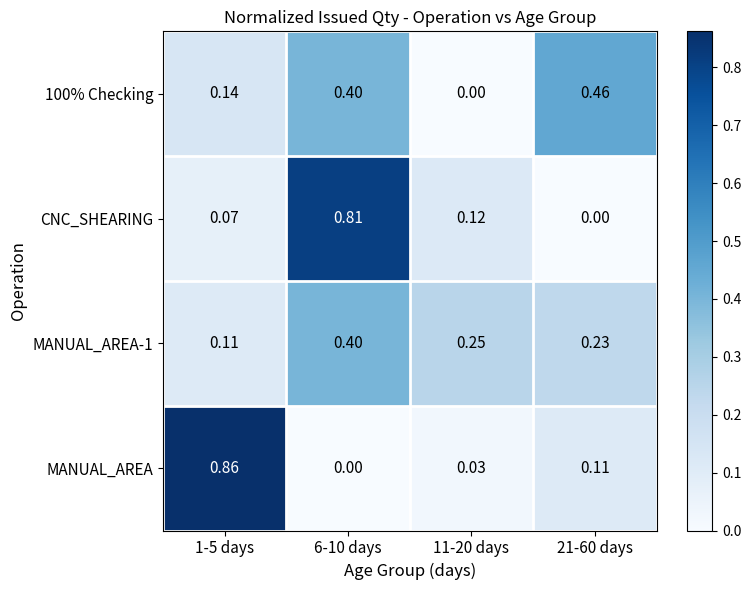

How many data points does each series have?

4